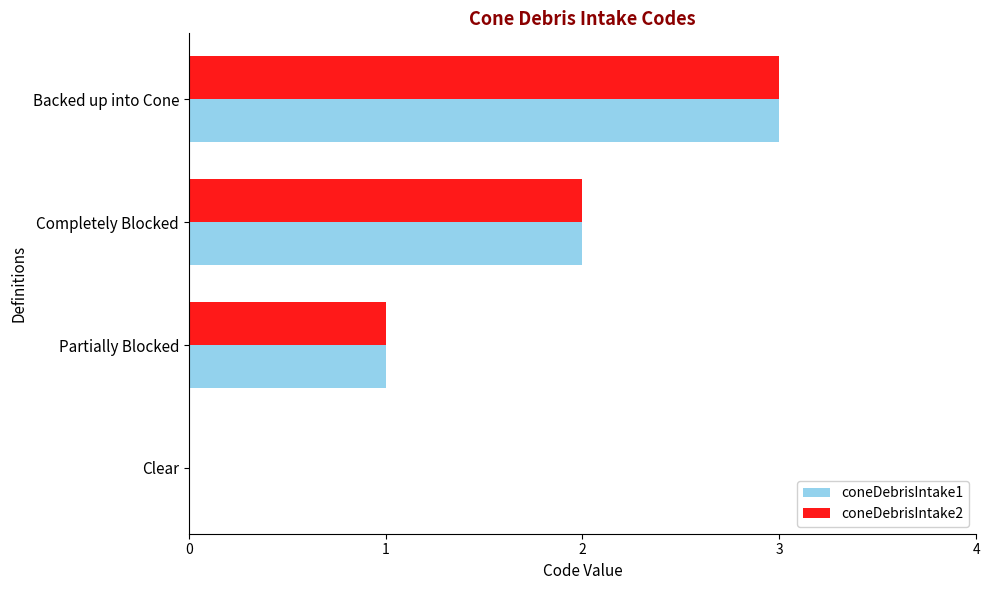

Which category has the highest value in the coneDebrisIntake1 series?

Backed up into Cone